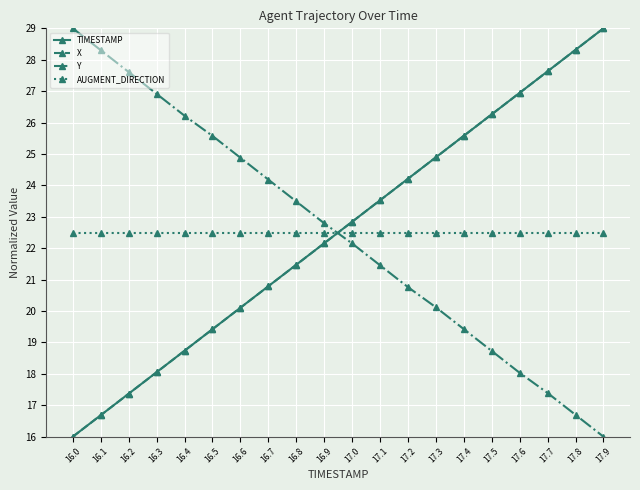

What is the total value across all series at 17.2?

91.7